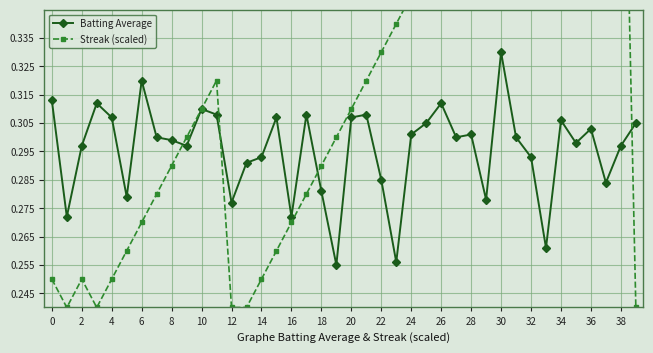

True or false: Batting Average has more than 2 points higher than both neighbors.

True